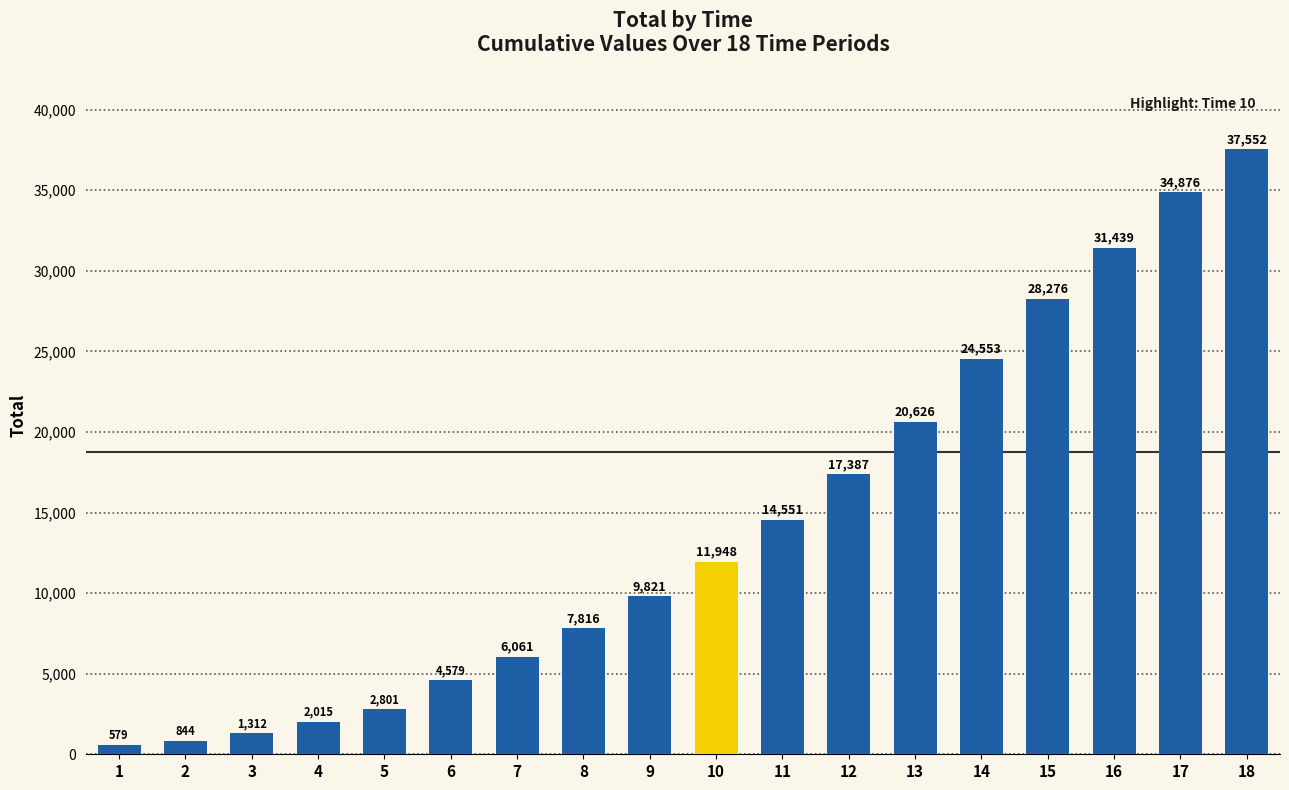

Does the chart contain any negative values?

No